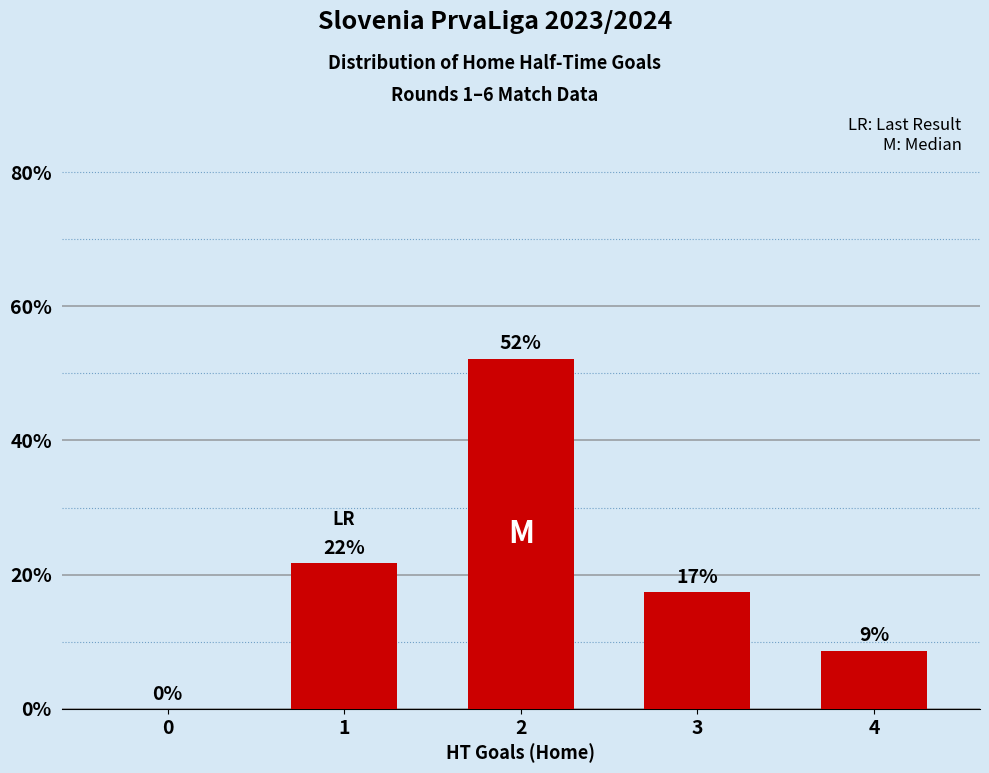

What is the difference between the values at 3 and 1?

4.3